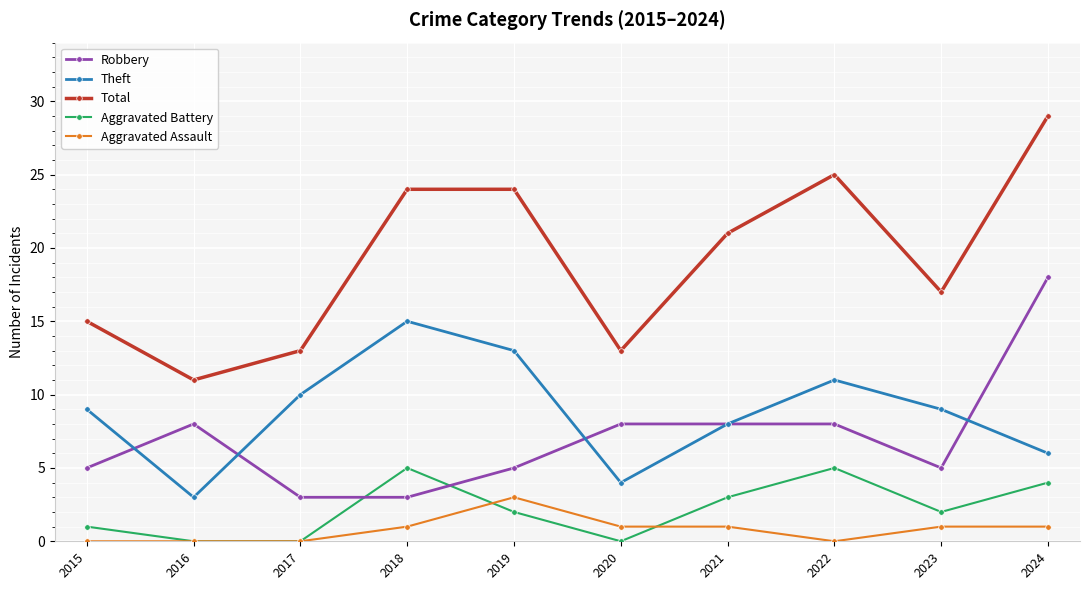

What is the sum of all Theft values?

88